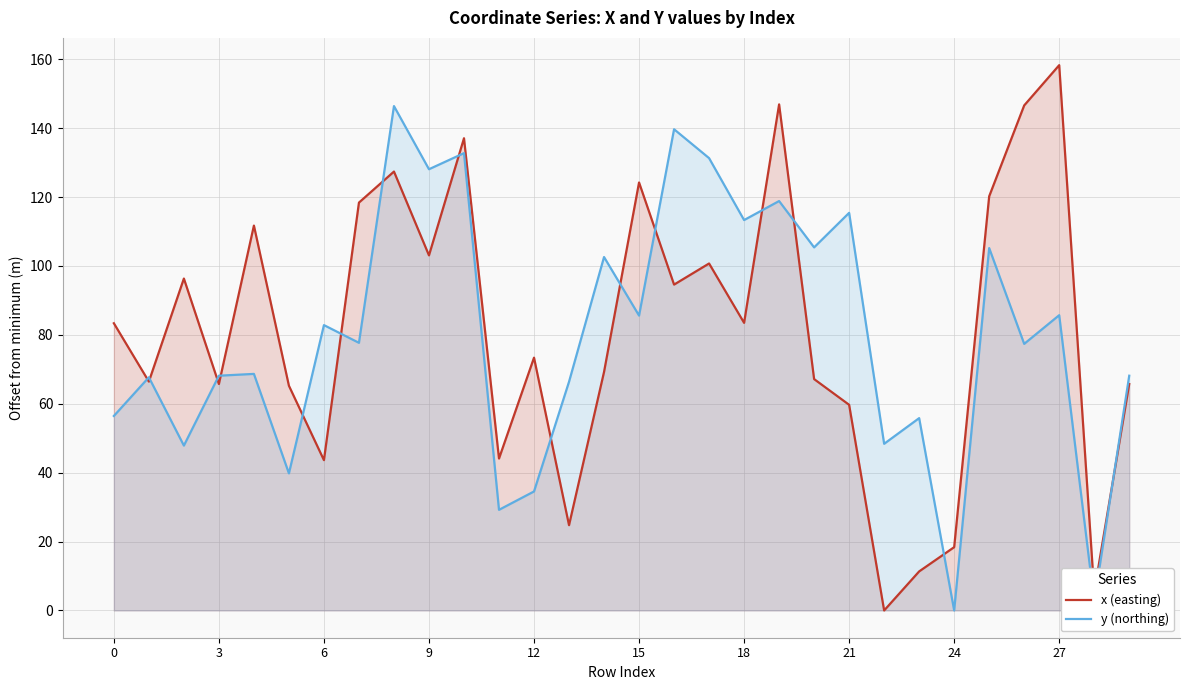

The x (easting) series shows 132.0 at 0. True or false?

False